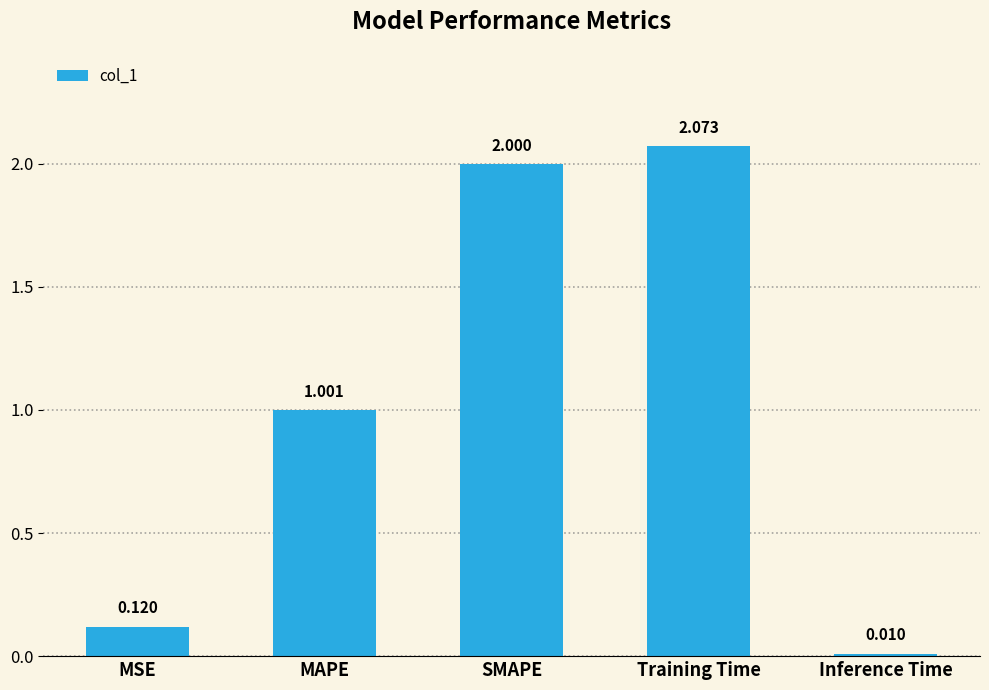

What is the label of the 4th bar from the left?

Training Time